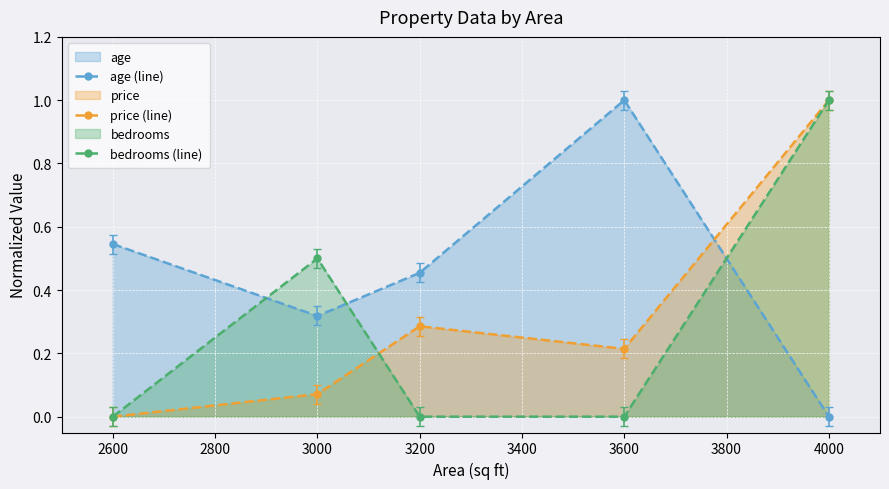

Is the value of age (line) at 4000 greater than the value of price (line) at 3200?

No